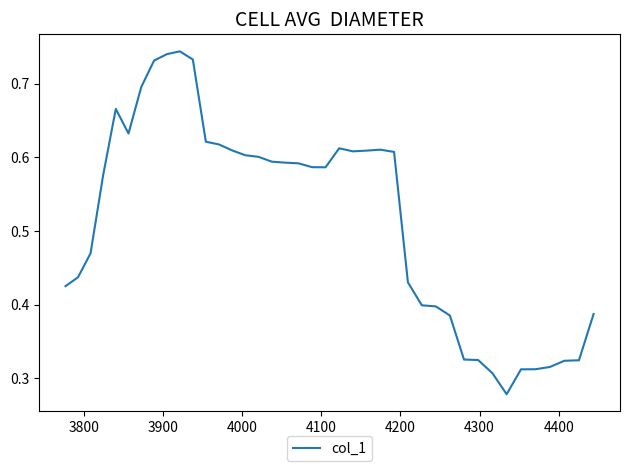

Does the chart have visible grid lines?

No